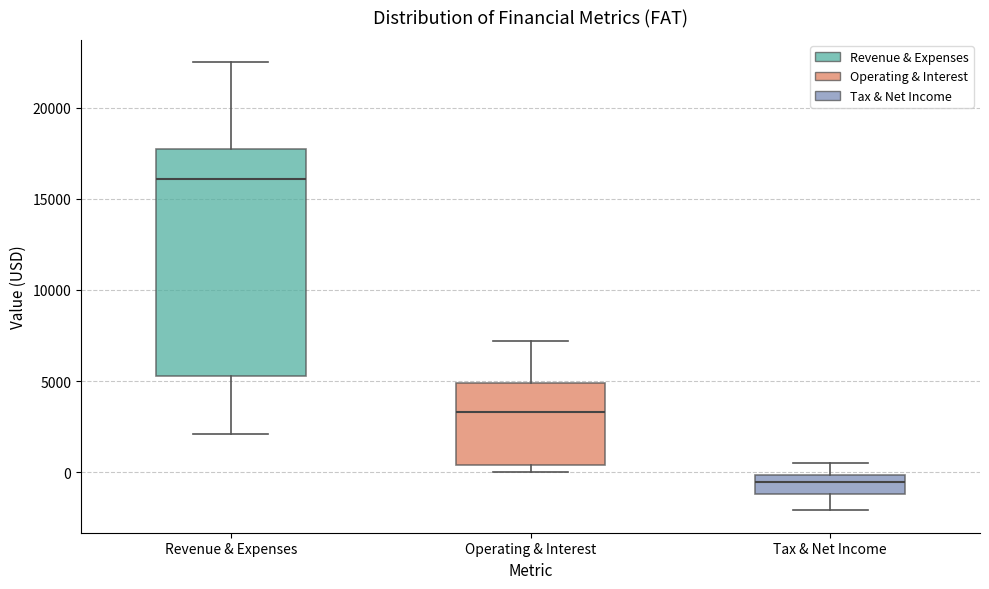

Comparing the boxes themselves (not the whiskers), which one is the tallest?

Revenue & Expenses